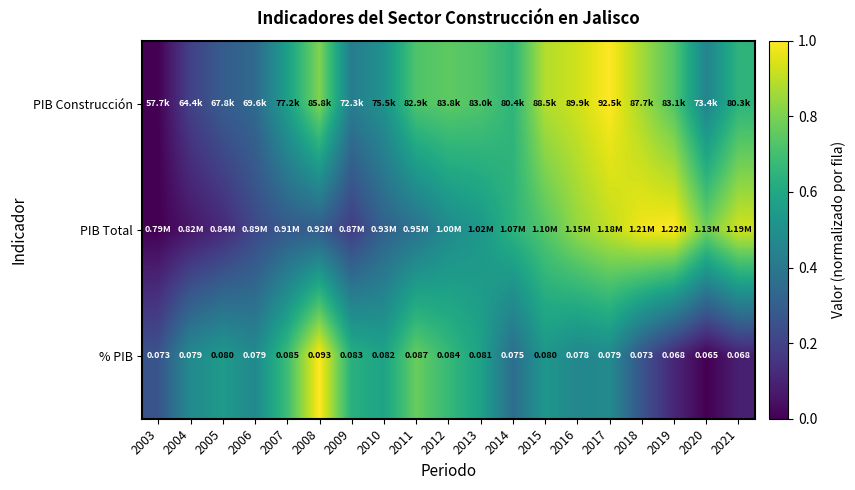

At how many categories does at least one series exceed 0?

19